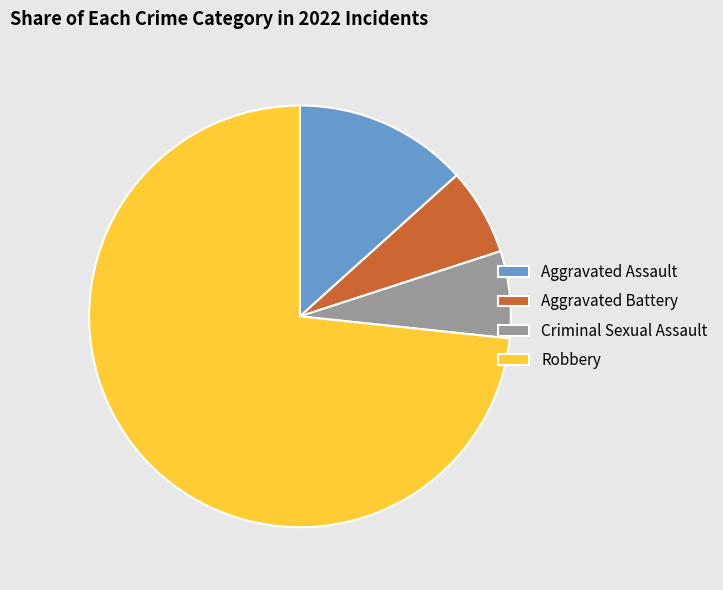

Do Aggravated Assault and Aggravated Battery together represent more than half of the pie?

No